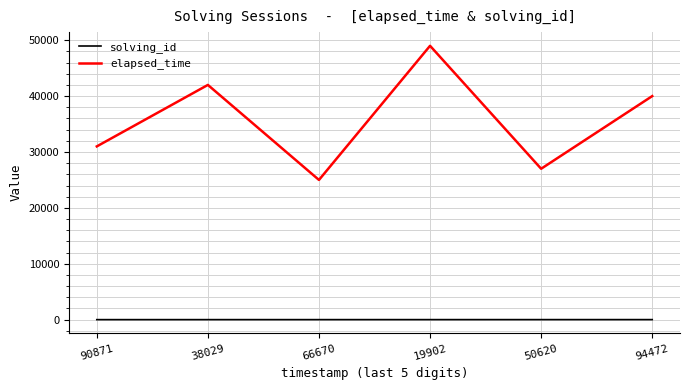

Read the solving_id value at 19902.

4